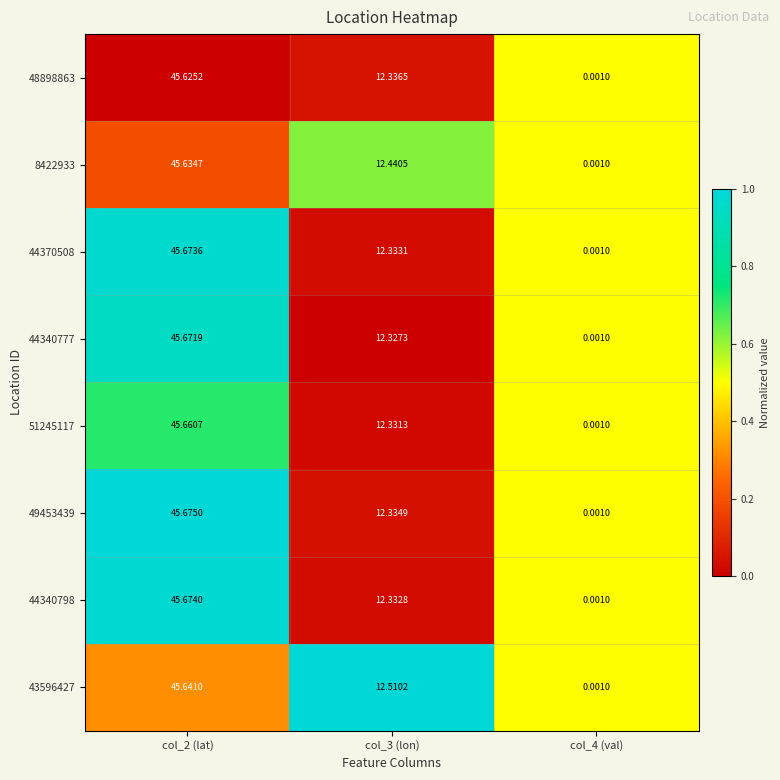

What is the maximum value shown in the chart?

45.7